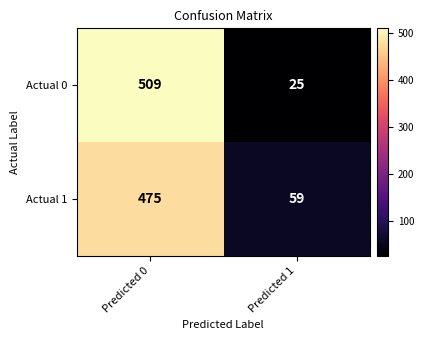

Read the Actual 0 value at Predicted 0.

509